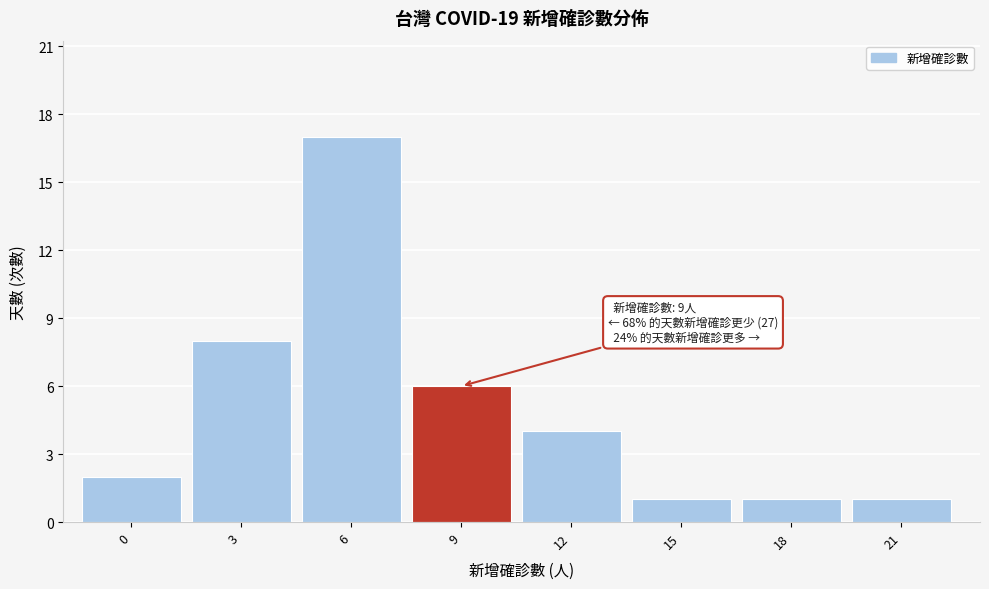

Reading left to right, extract all data points from this chart.

2	8	17	6	4	1	1	1